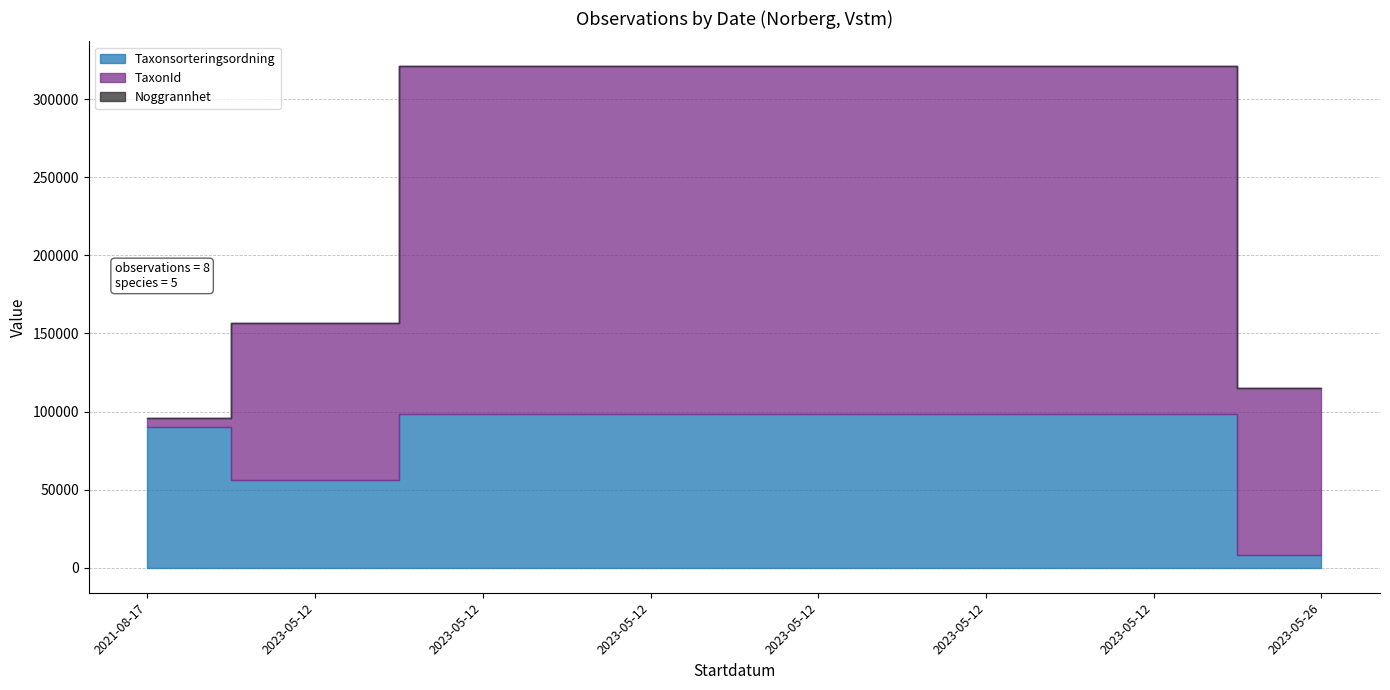

Is it true that TaxonId equals 52909 at 2023-05-12?

False